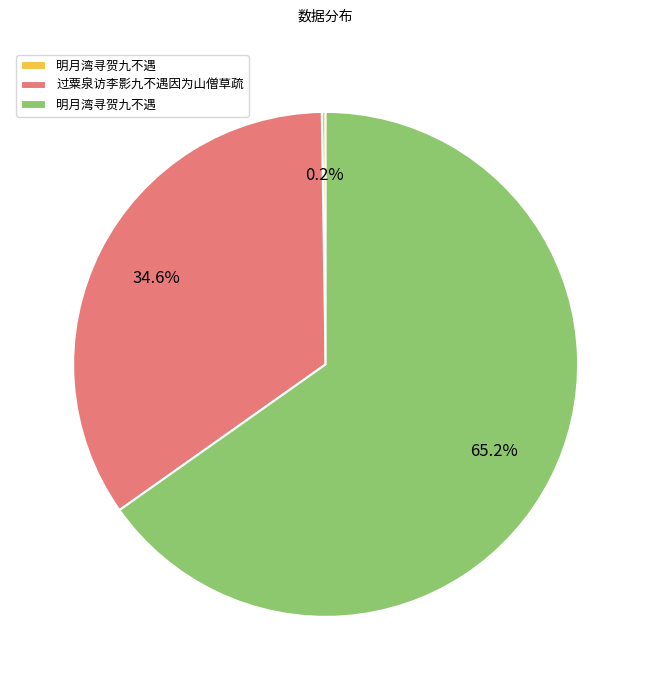

Does any single category account for the majority?

Yes